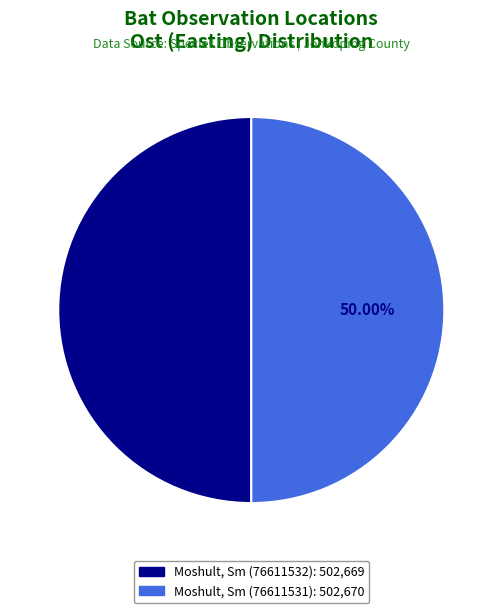

Count the number of slices in the pie.

2